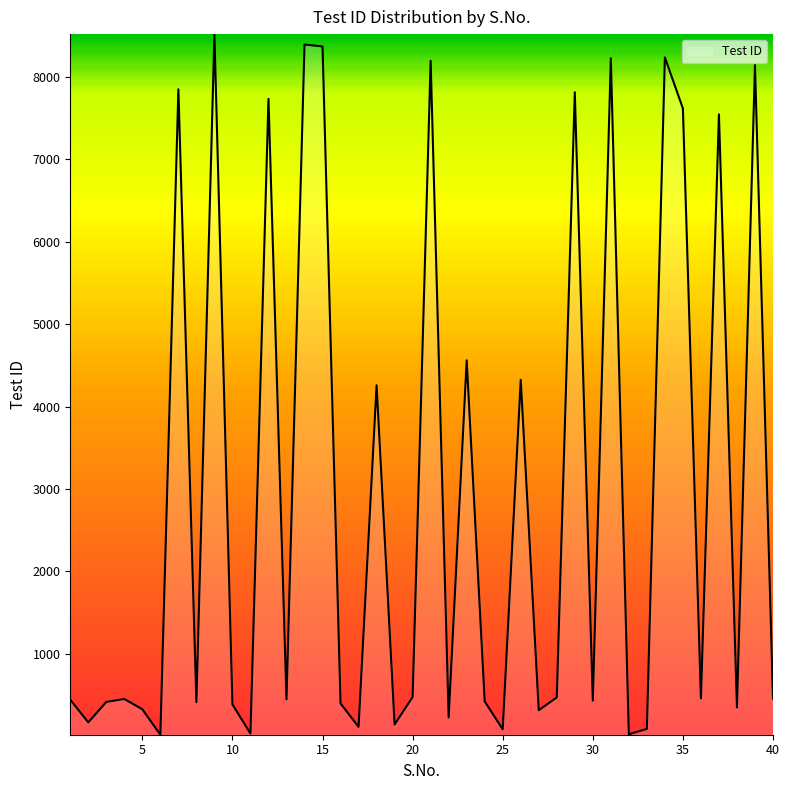

How many points are lower than both their immediate neighbors (excluding endpoints)?

14